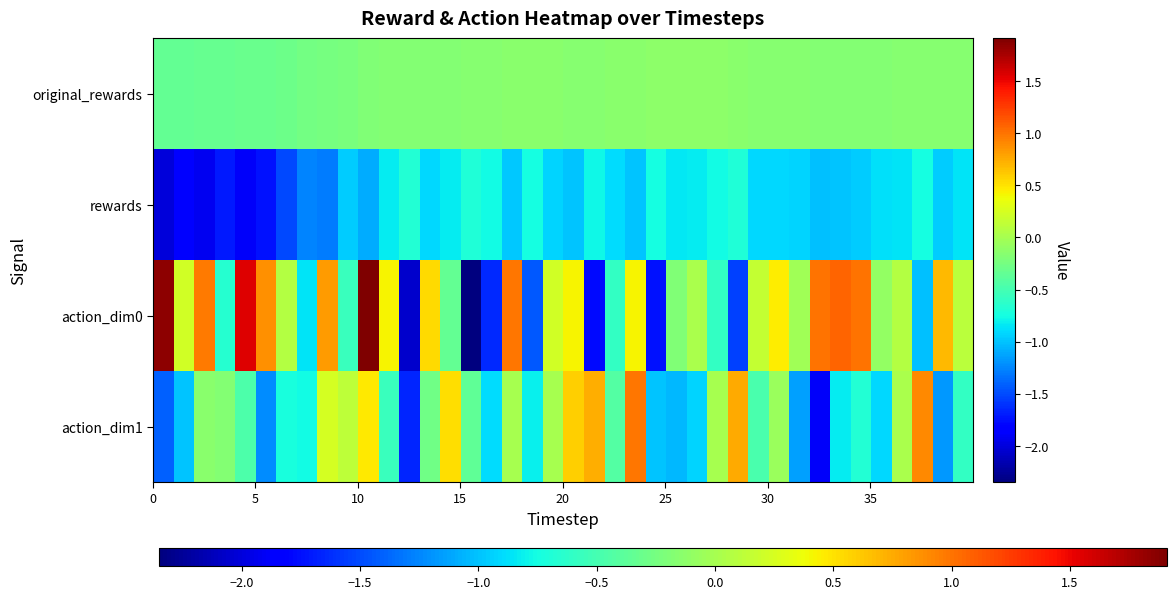

Count the number of categories in the chart.

40